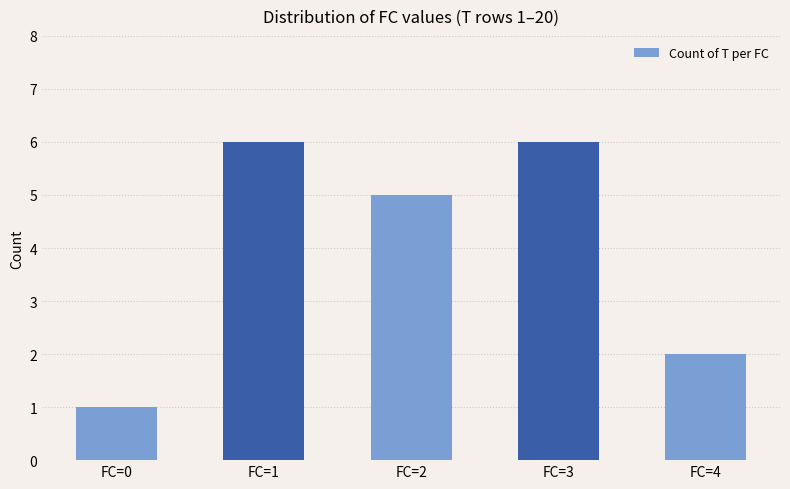

Which has a higher value, FC=2 or FC=3?

FC=3